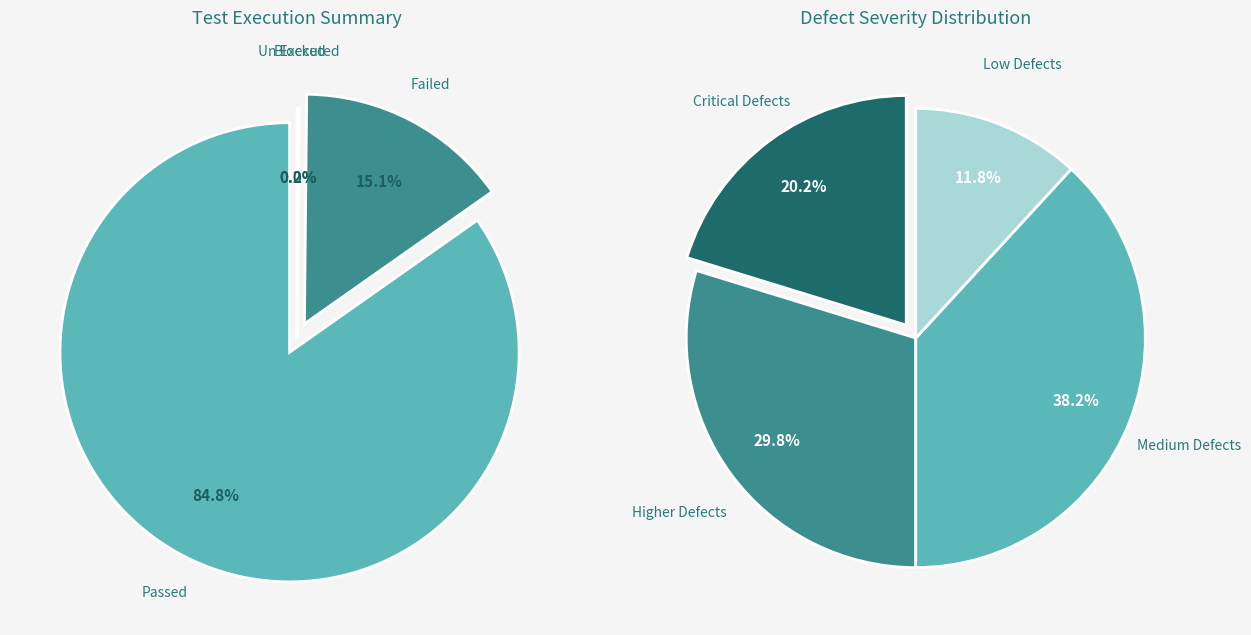

To the nearest percent, what portion does Low Defects represent?

12%